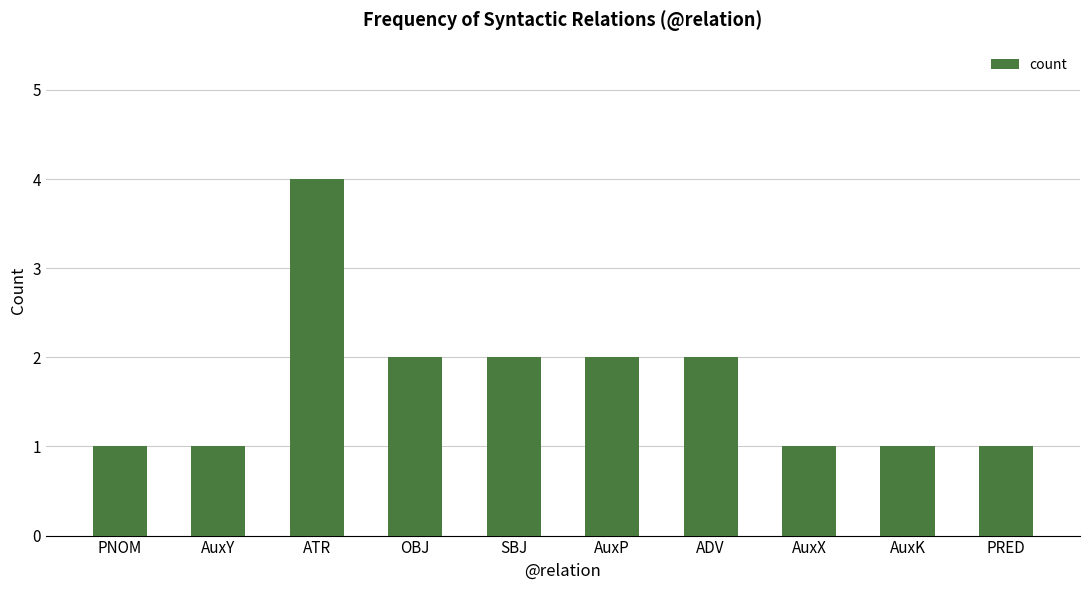

Which has a higher value, AuxY or ATR?

ATR